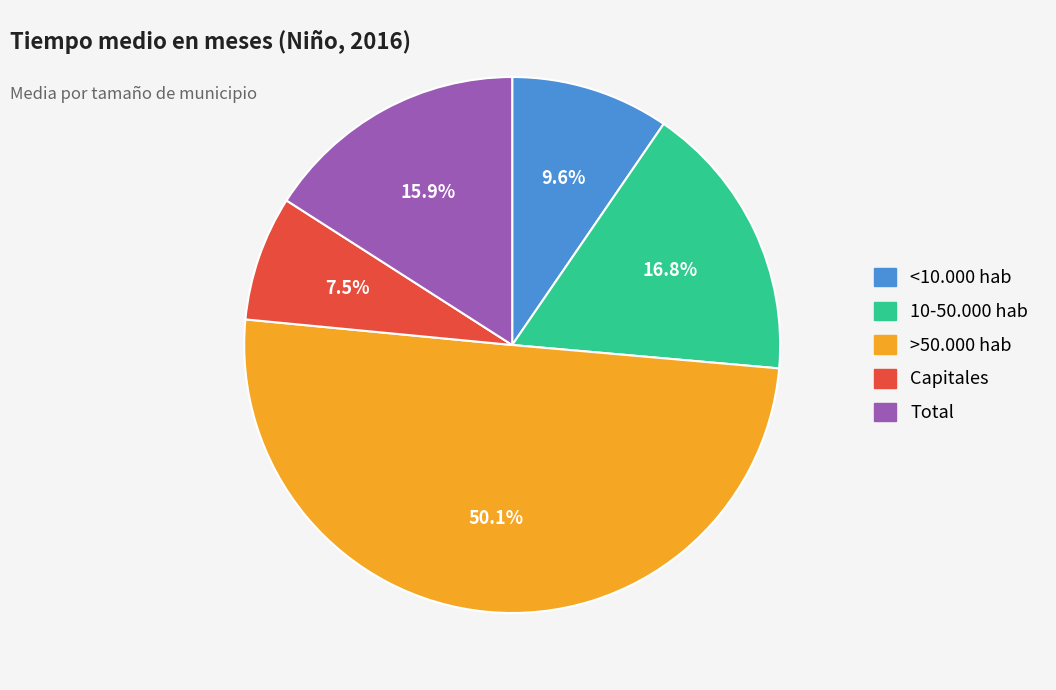

Rank the categories by value from highest to lowest.

>50.000 hab, 10-50.000 hab, Total, <10.000 hab, Capitales